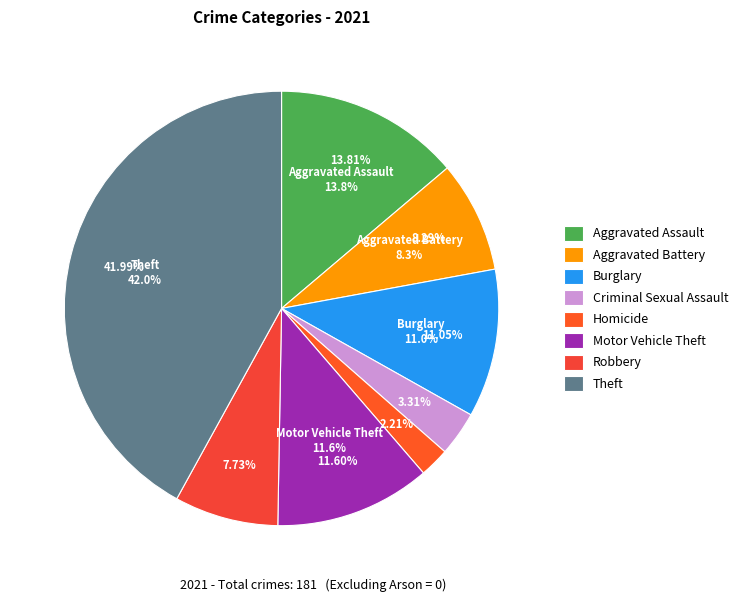

Rank the categories by value from highest to lowest.

Theft, Aggravated Assault, Motor Vehicle Theft, Burglary, Aggravated Battery, Robbery, Criminal Sexual Assault, Homicide, Arson